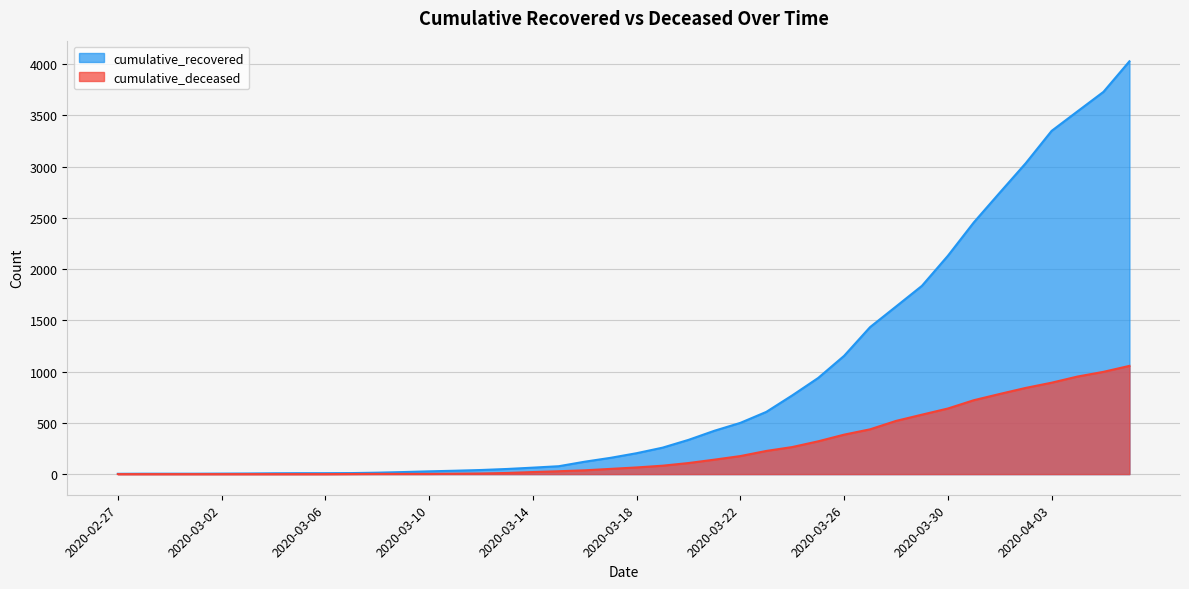

List the series in order of their overall mean, lowest first.

cumulative_deceased, cumulative_recovered